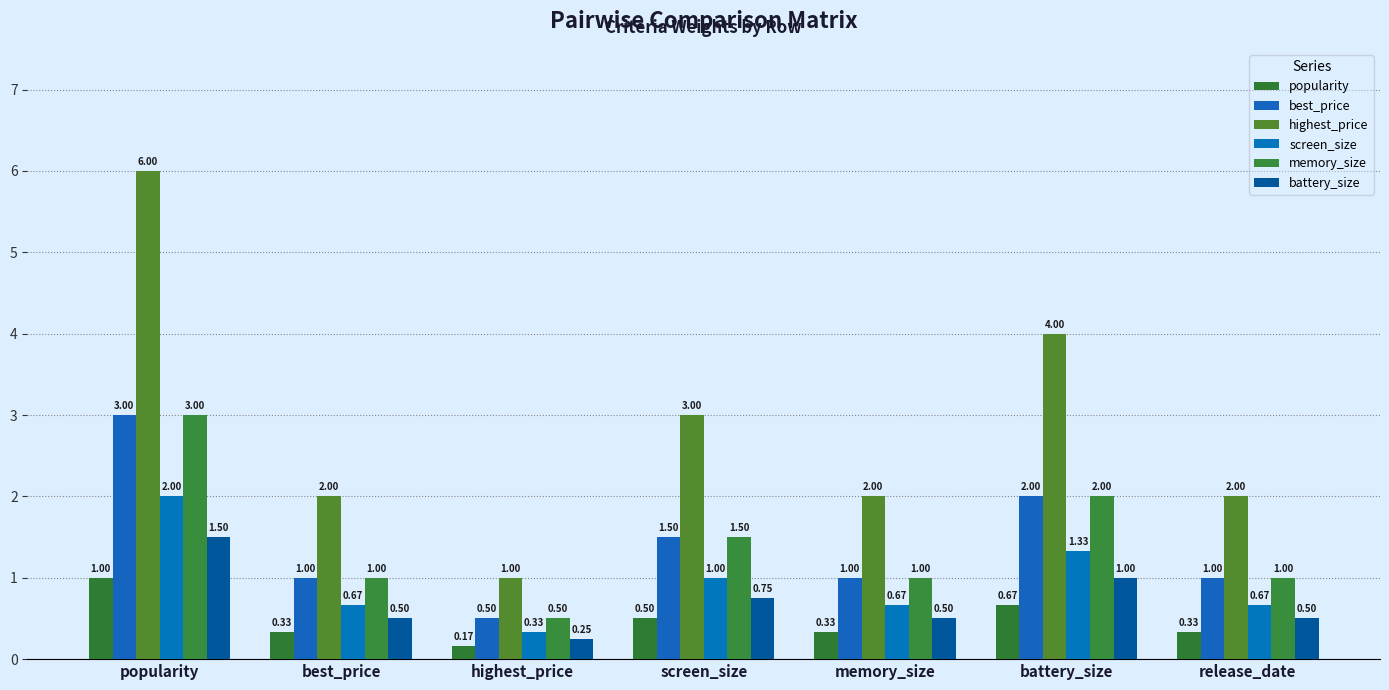

Which category has the lowest value in the screen_size series?

highest_price